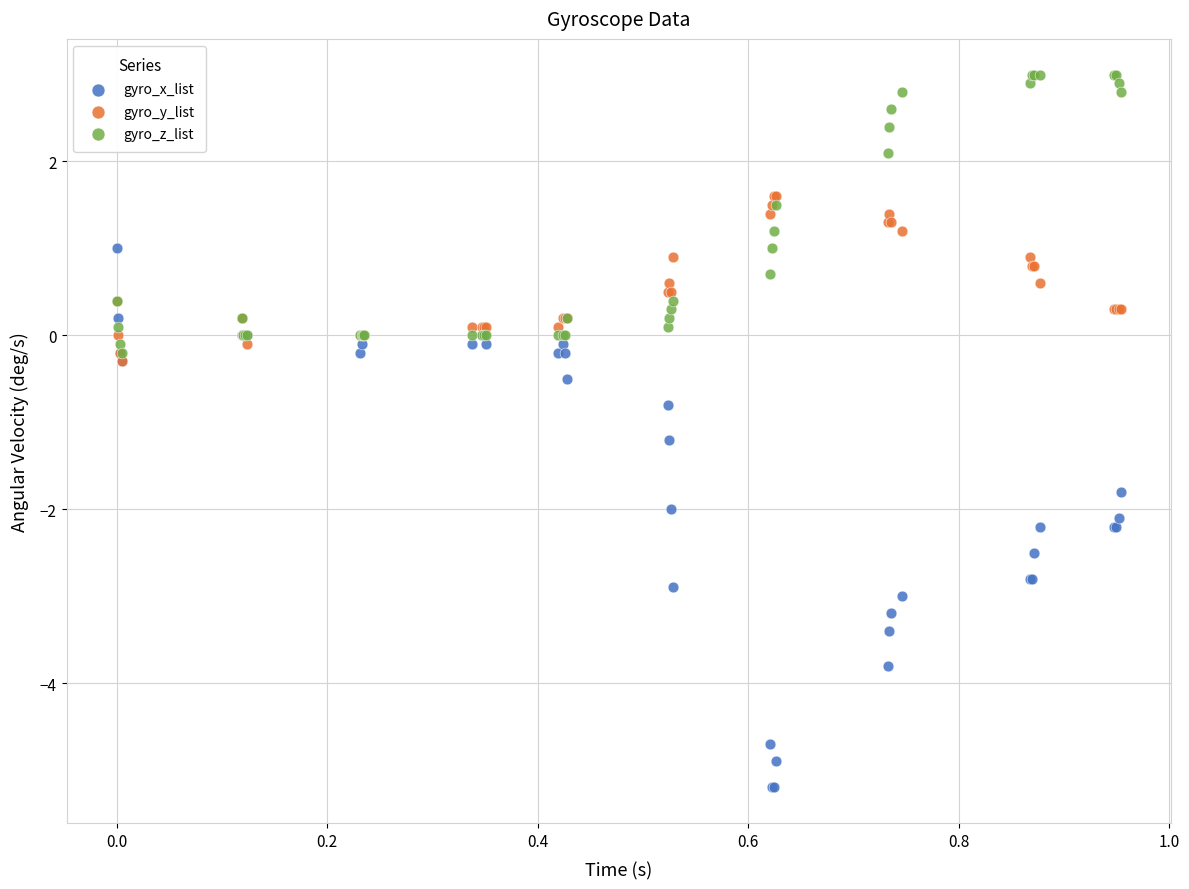

Which series reaches the maximum Y coordinate?

gyro_z_list